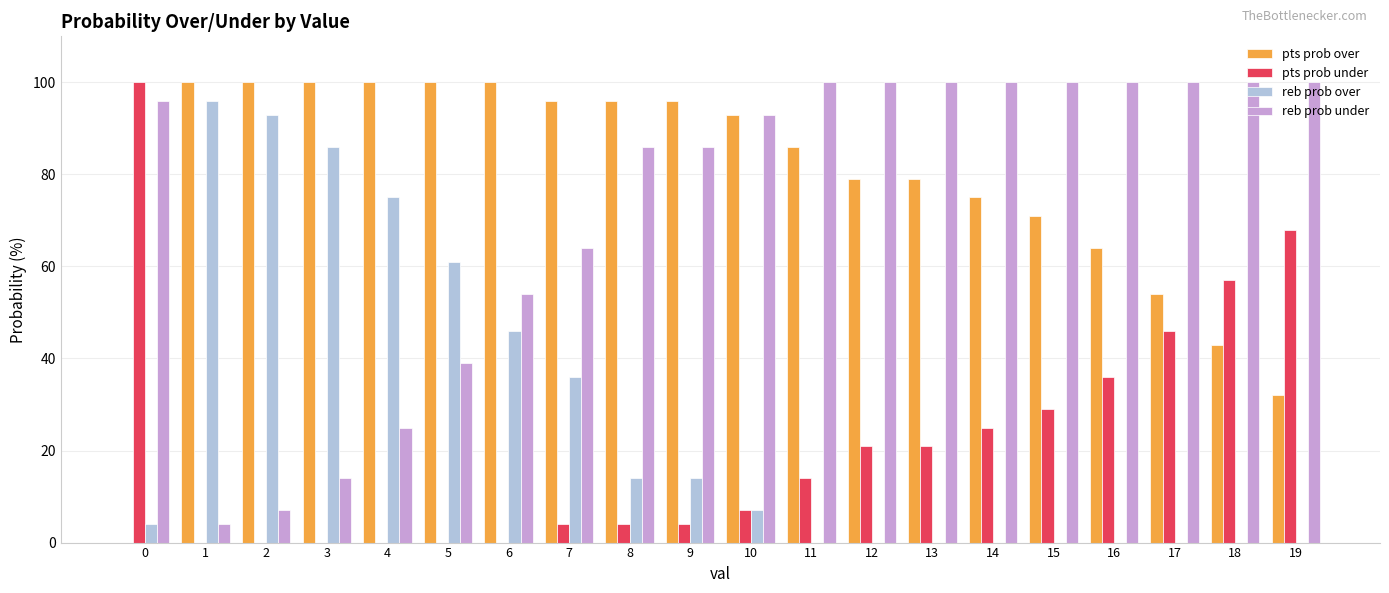

Is the value of reb prob under at 19 greater than the value of pts prob over at 7?

Yes